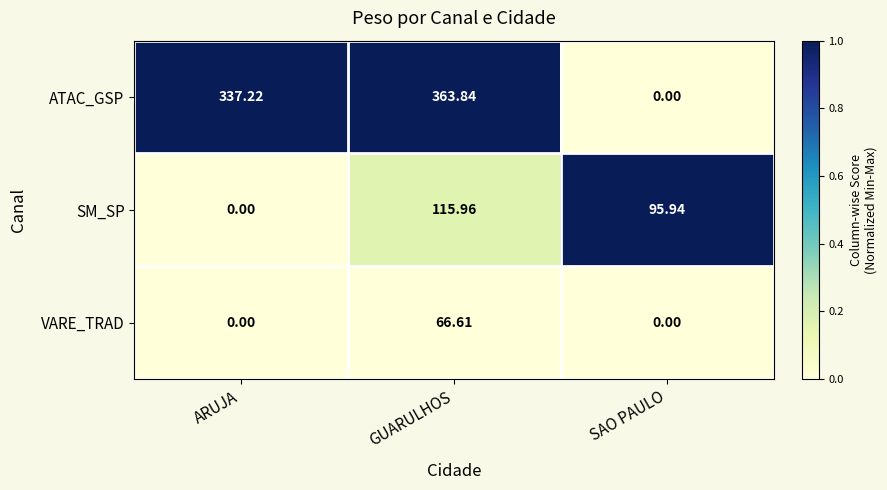

Between ARUJA and GUARULHOS, which series saw the biggest shift?

SM_SP